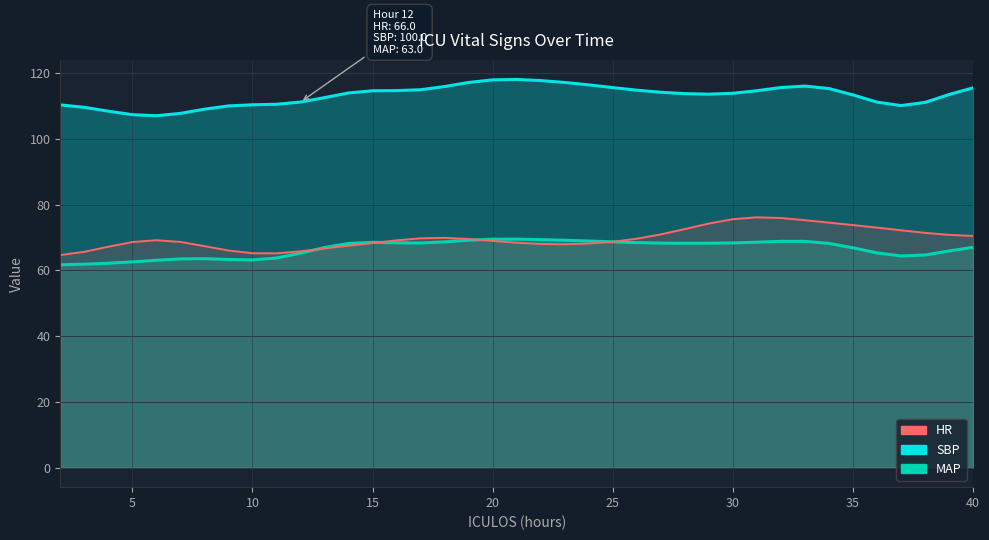

How many values in the HR series are below 69?

19